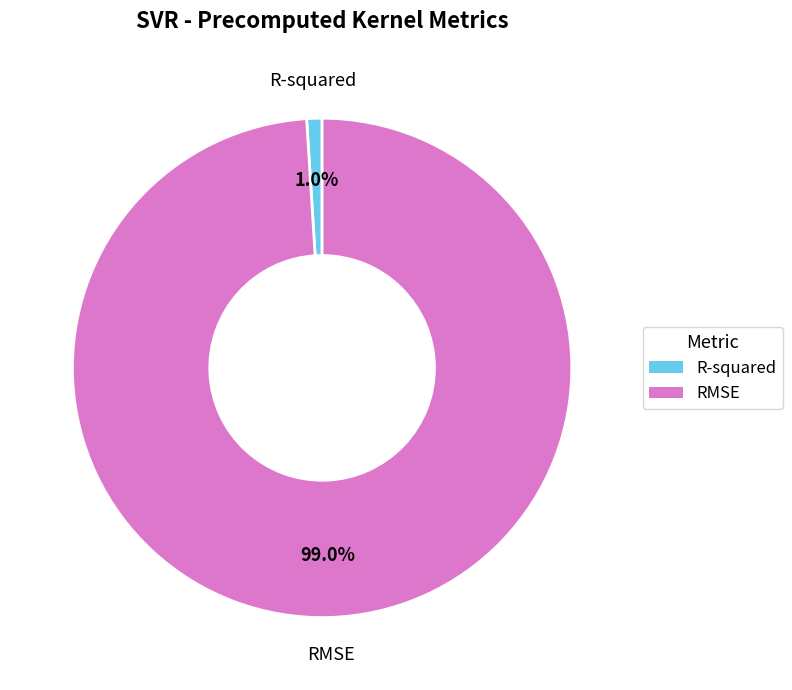

What is the largest slice in the pie chart?

RMSE